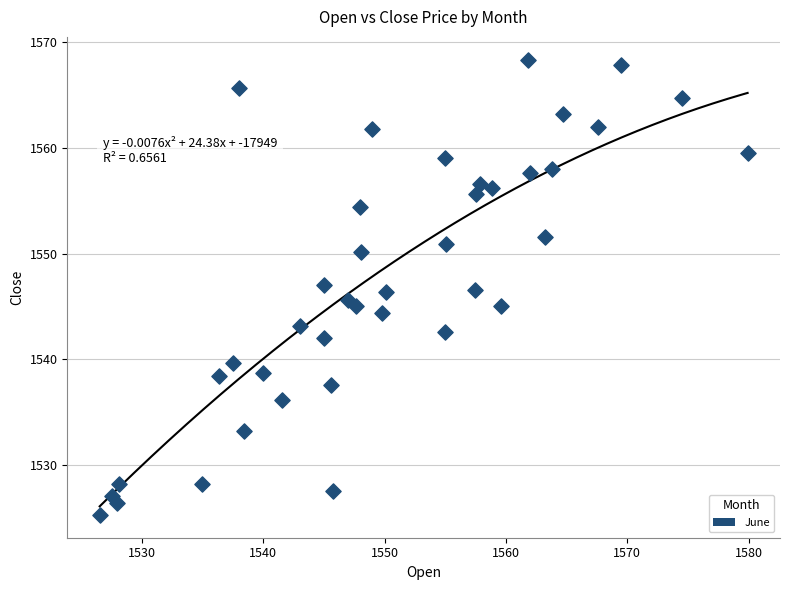

What is the range of Y values (max minus min)?

43.1